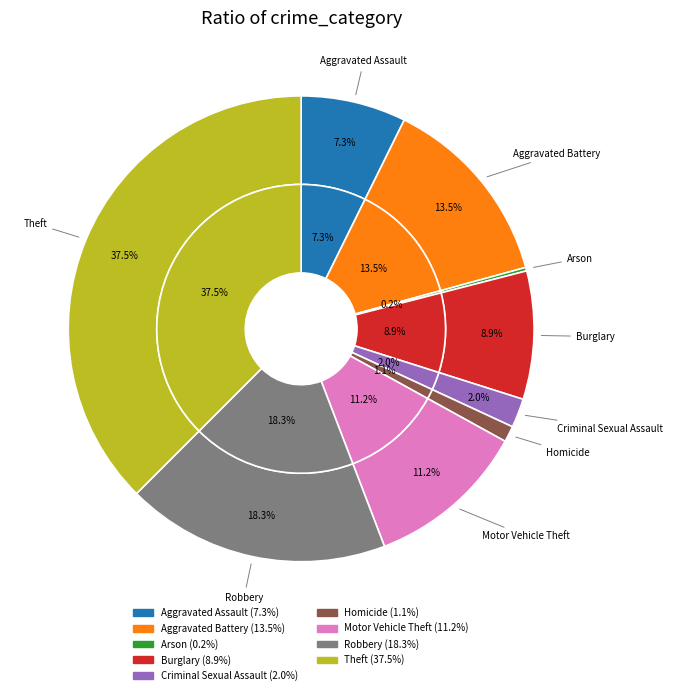

Is it true that Motor Vehicle Theft is 11% of the pie?

True